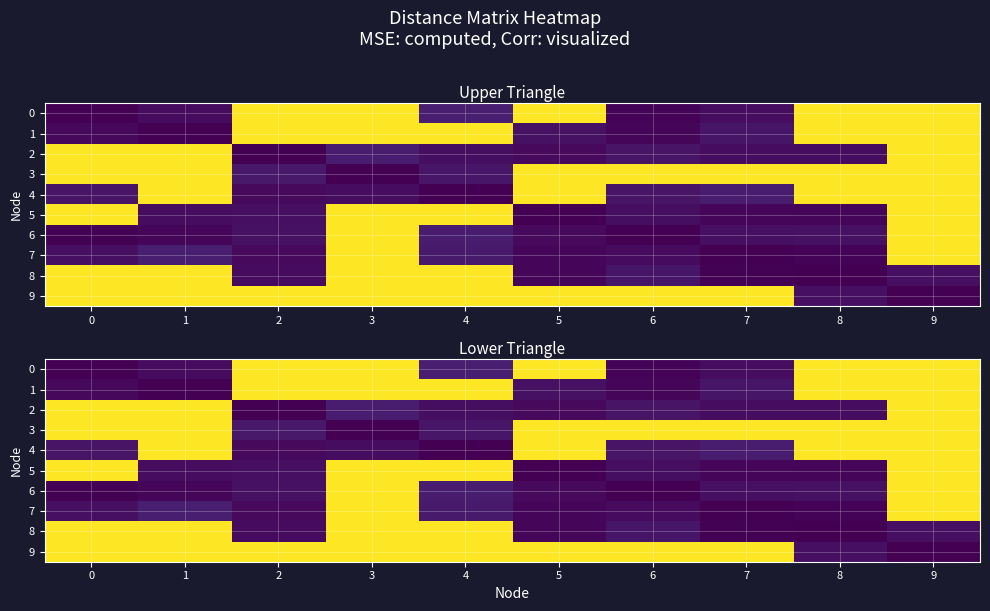

How many data points in 4 are above 5?

5